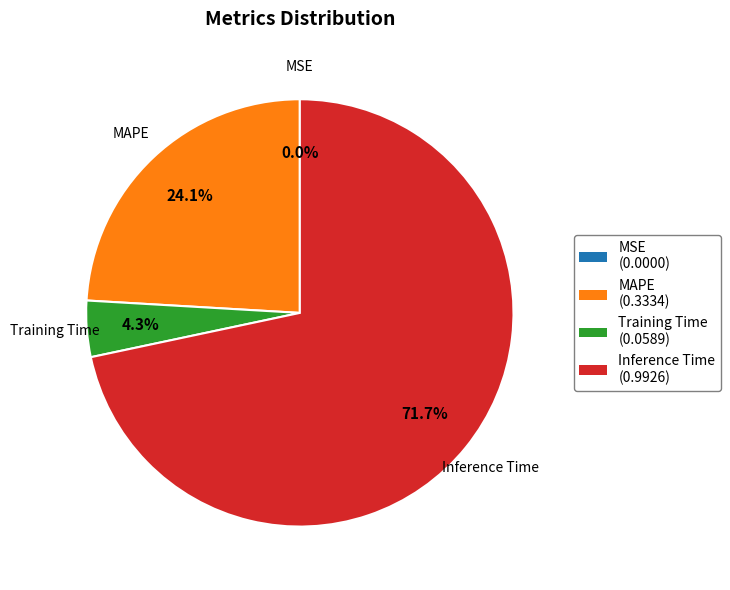

Between Inference Time and MAPE, which is larger?

Inference Time